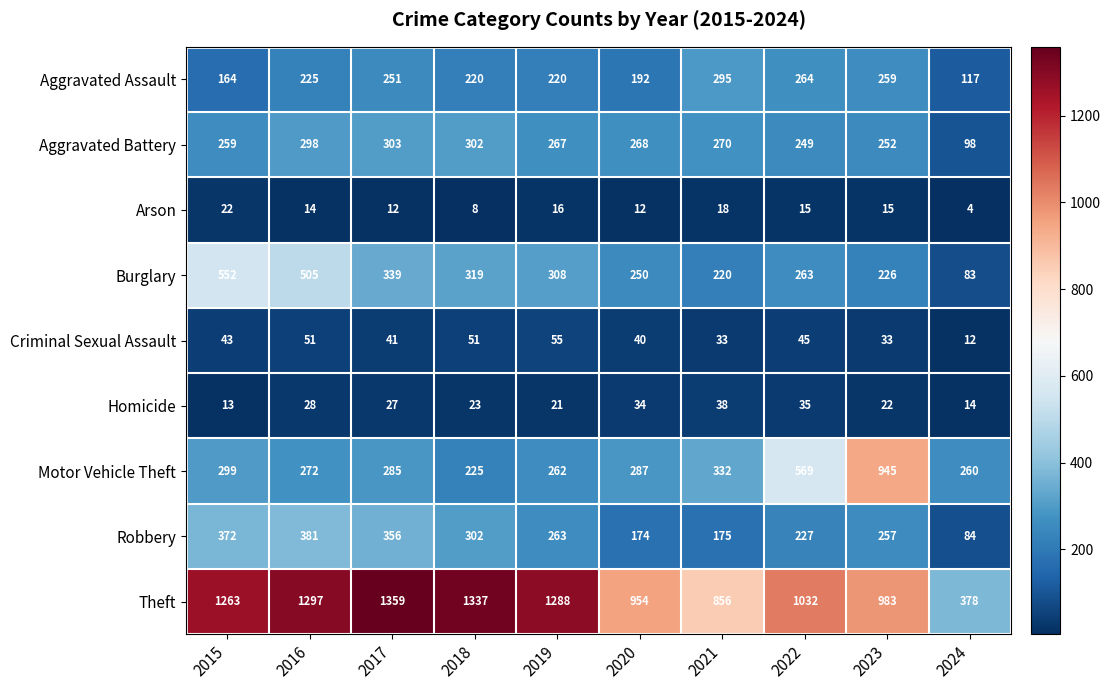

Which series has the largest range (max minus min)?

Theft